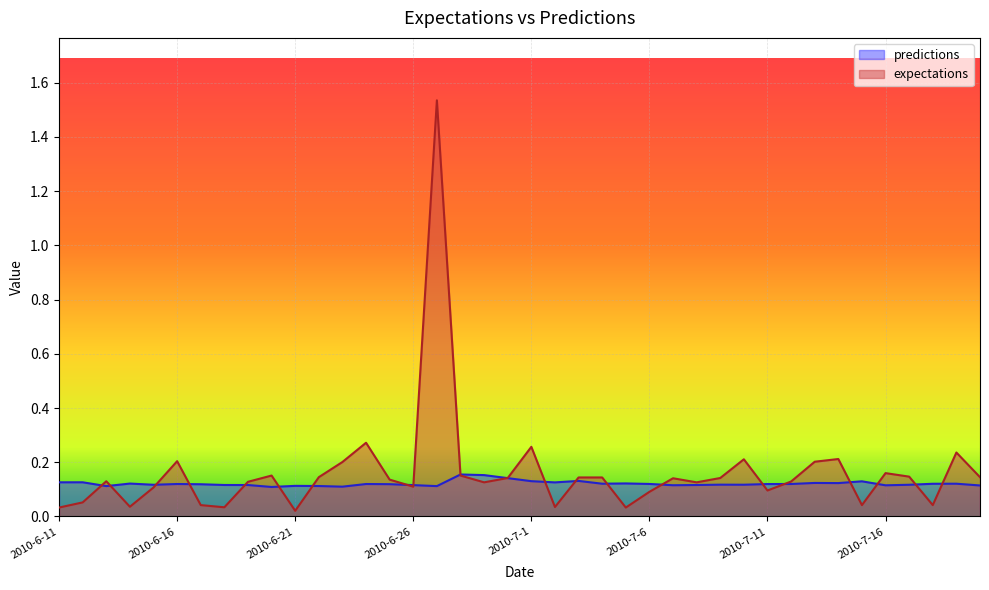

At which label is expectations closest to 0?

2010-6-21